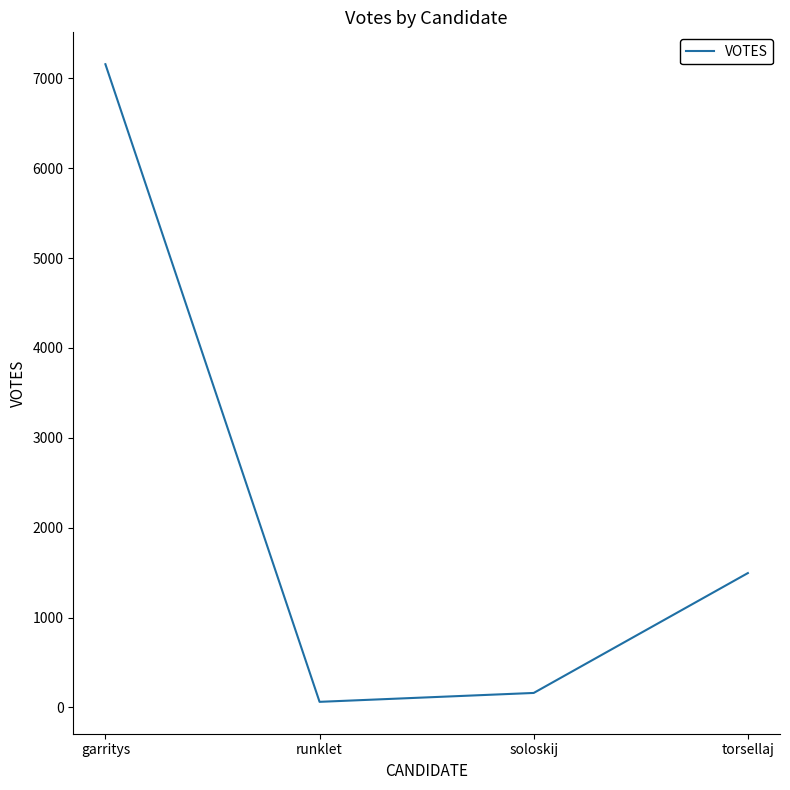

What position from the right is runklet?

3